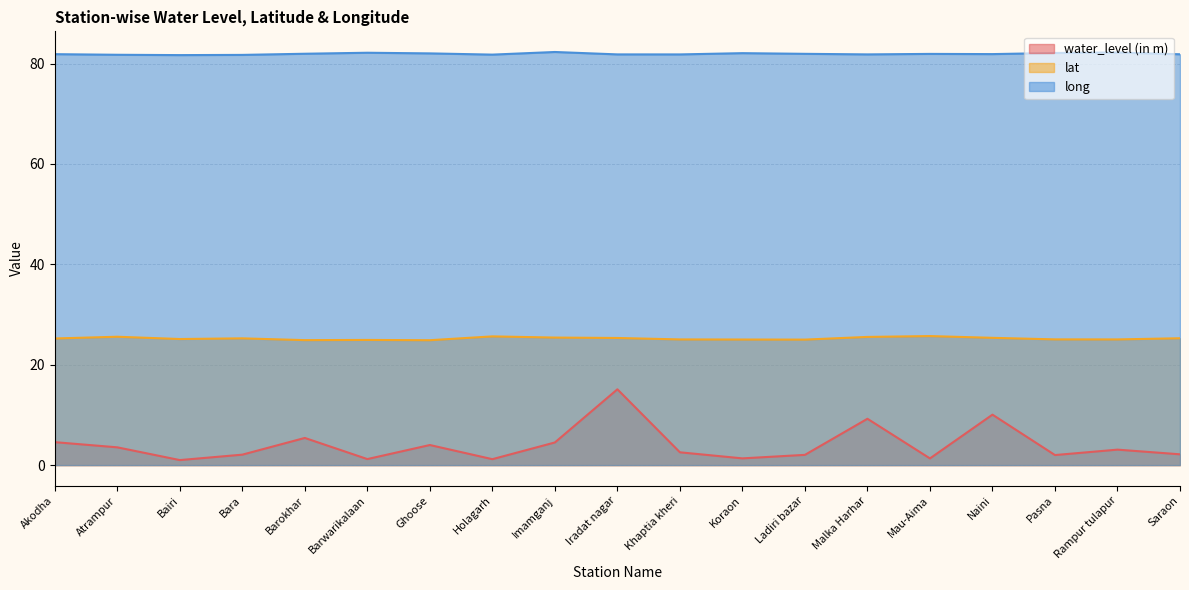

Where is long nearest to the value 81?

Bairi